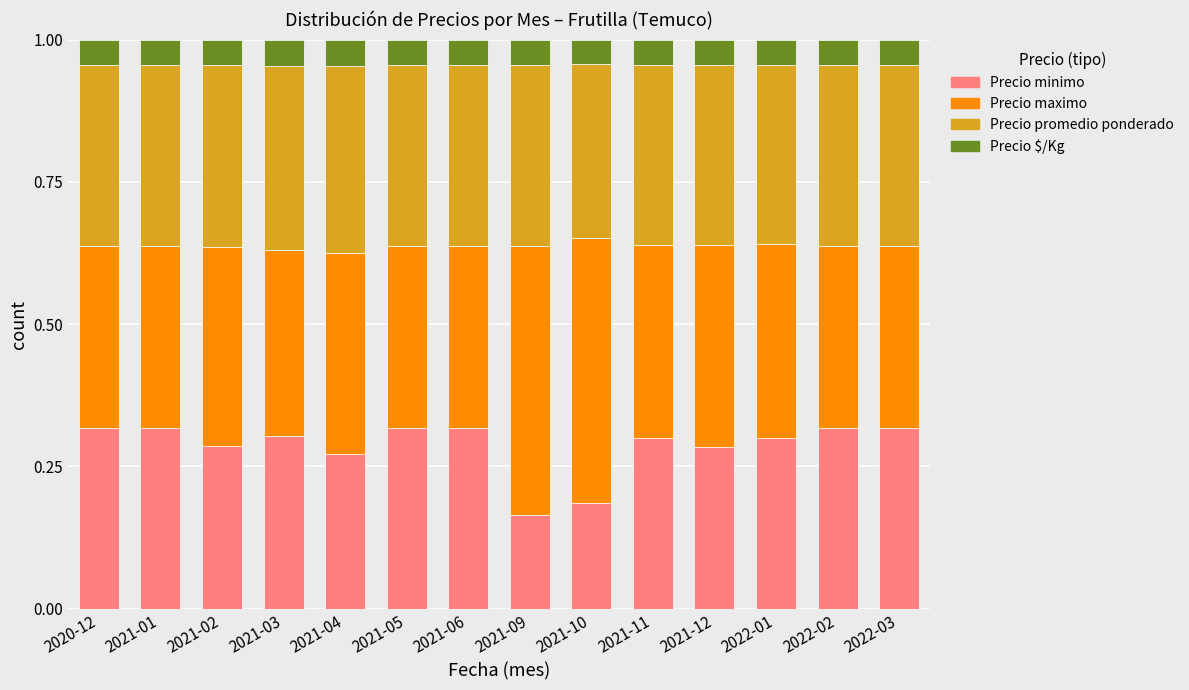

At which label does Precio minimo reach its minimum?

2021-09